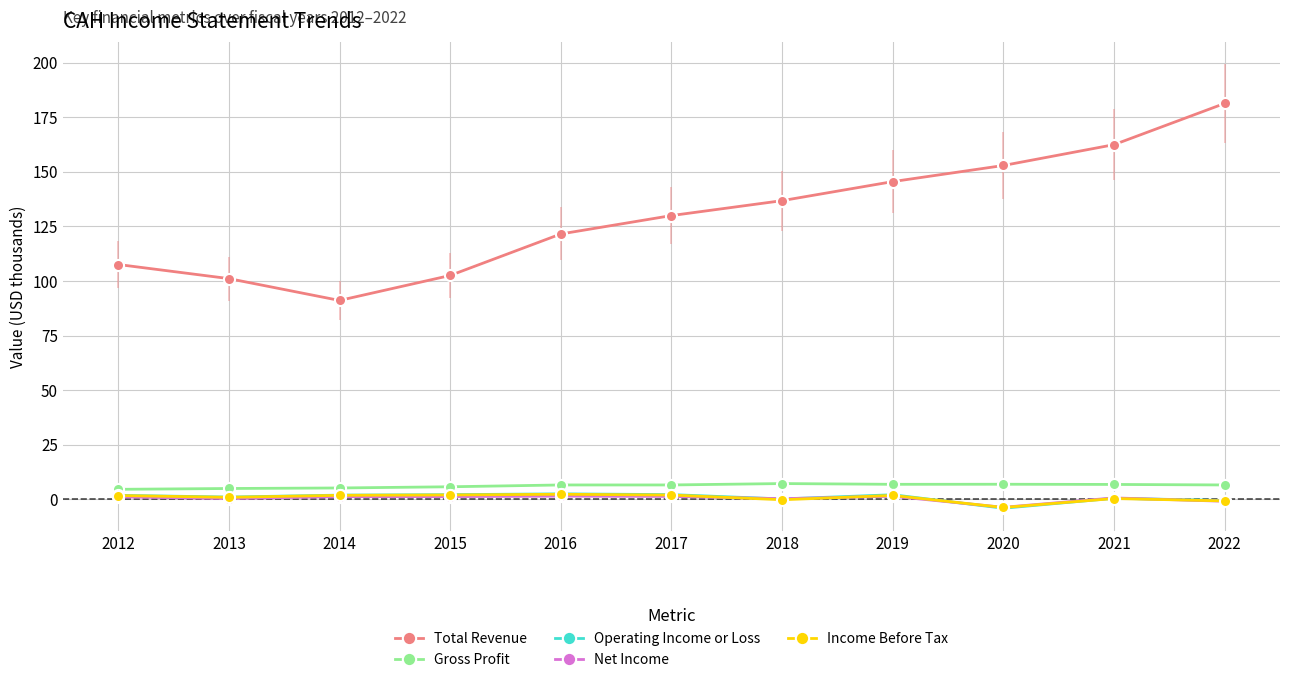

How many data points in Total Revenue are less than 129?

5